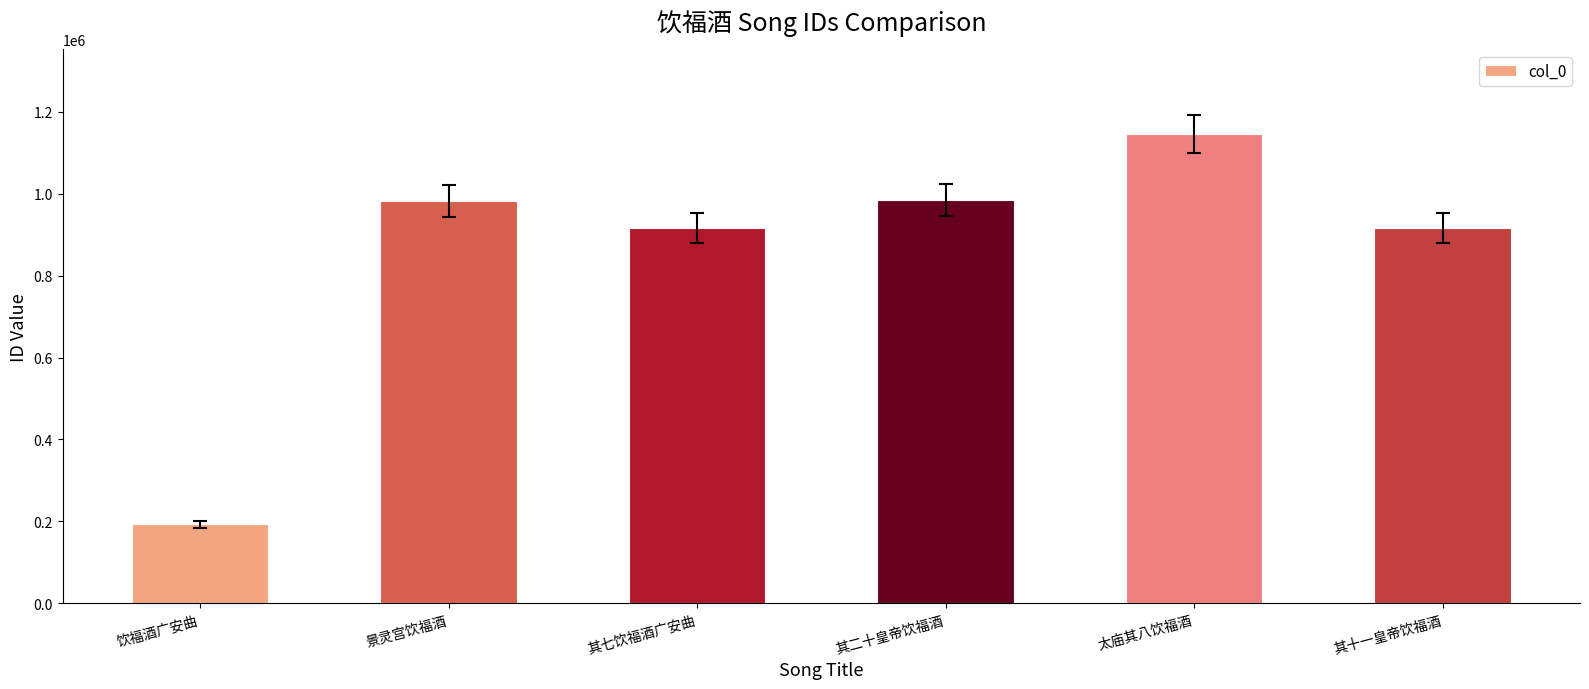

Is it true that the value at 其十一皇帝饮福酒 is 916473?

True